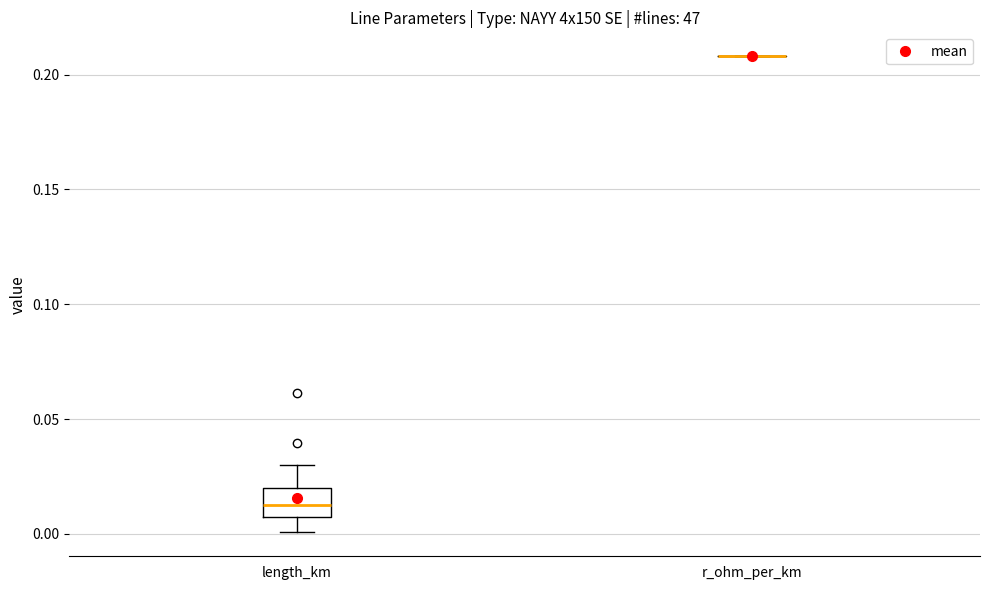

Reading left to right, transcribe this box plot: for each box, give where its median line is, the range the box spans, and where its two whiskers end, as read against the y-axis. The values are not printed on the chart, so give them approximately, as read against the axis.

length_km: median 0.015, box 0.005 to 0.020, whiskers 0.000 to 0.030
r_ohm_per_km: box collapsed to a line at 0.210, whiskers 0.210 to 0.210